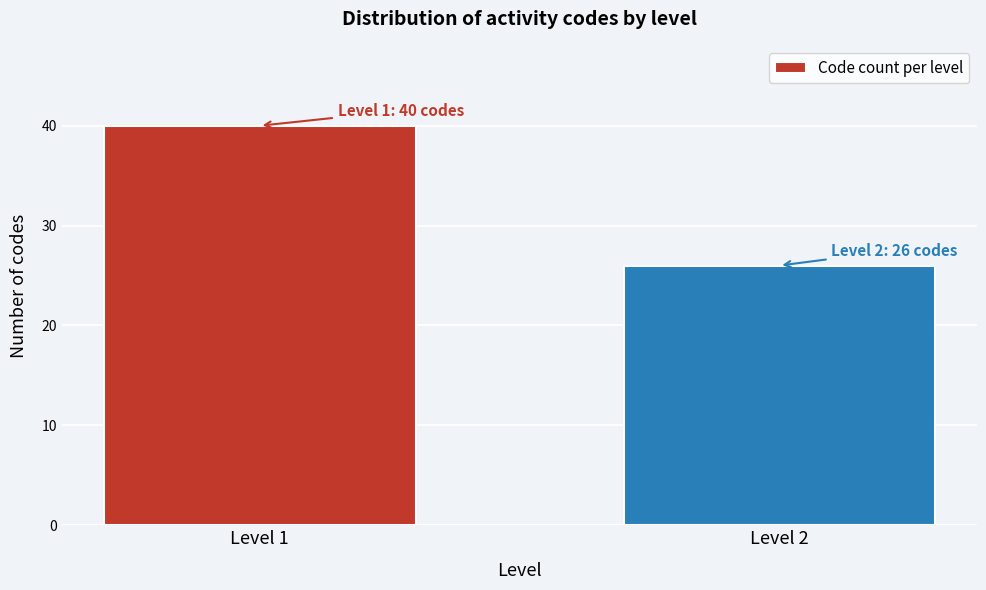

Reading right to left, what are all the values shown in this chart?

26	40